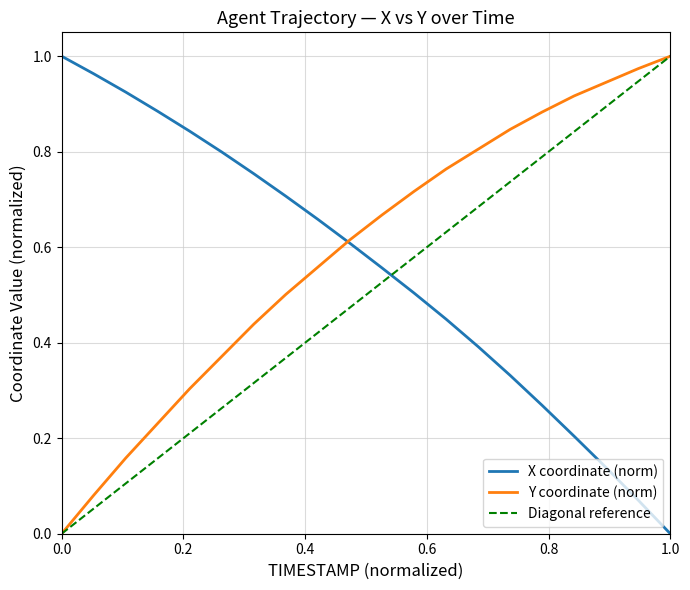

True or false: X has more than 0 interior local peaks.

False